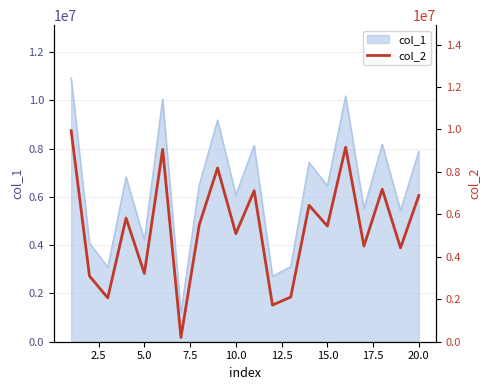

What is the lowest value of the col_1 series?

1195728